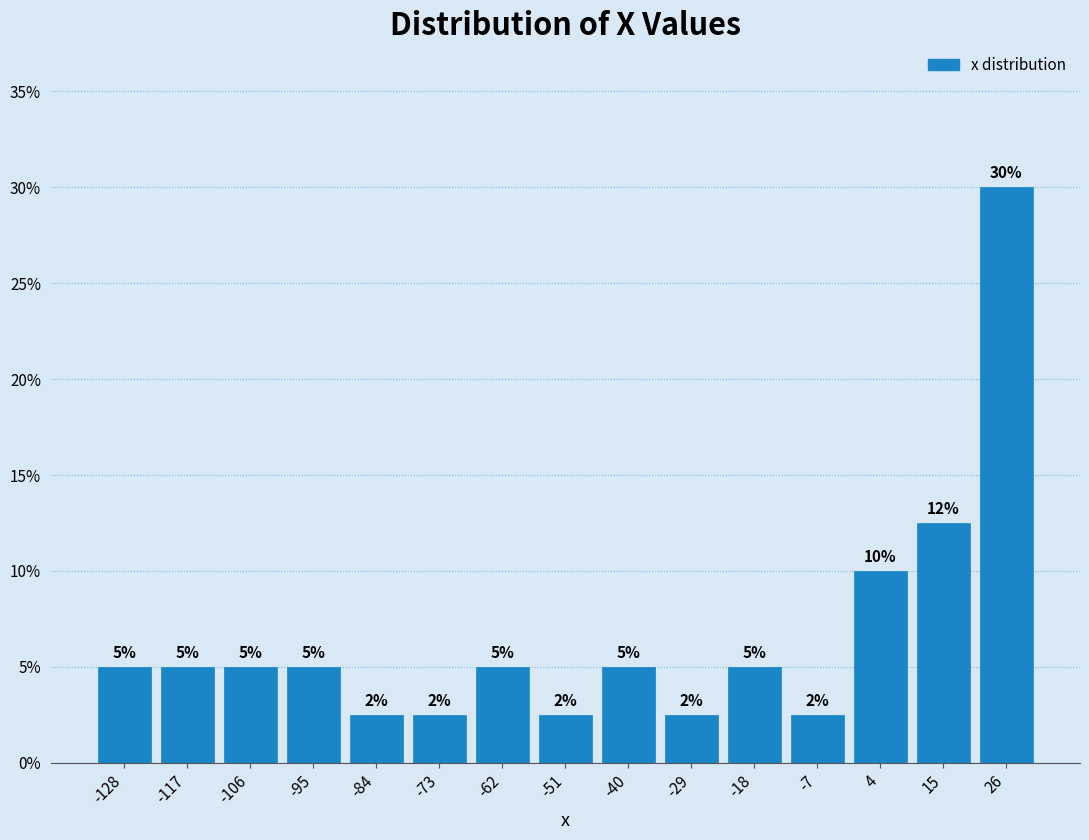

Over which range of the x-axis is the bar tallest?

20 to 32